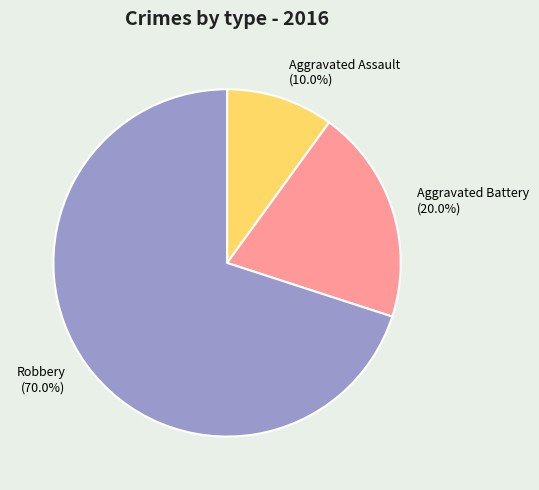

Is there any slice that represents more than half of the pie?

Yes